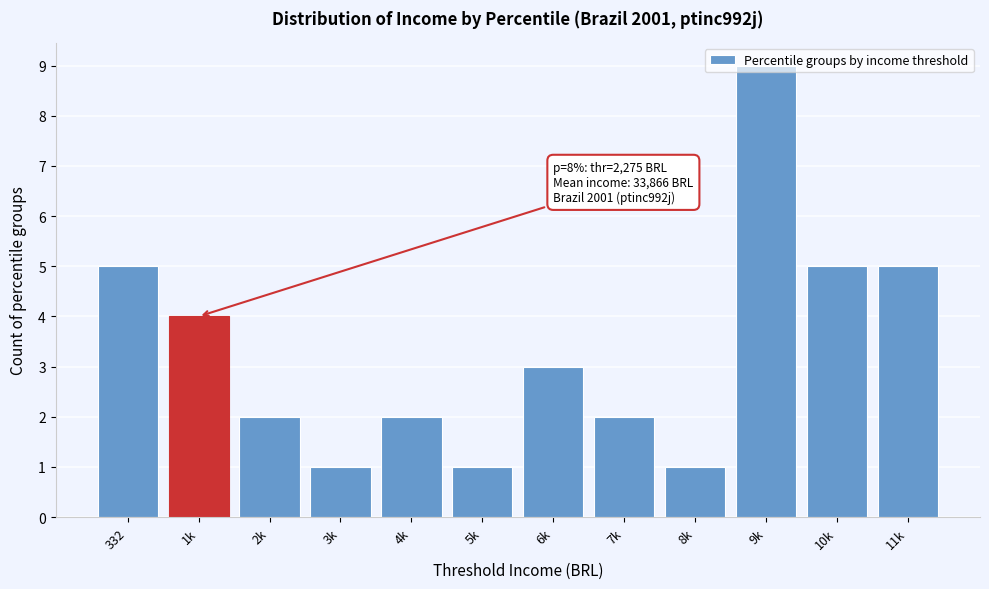

What is the label of the 12th bar from the right?

332